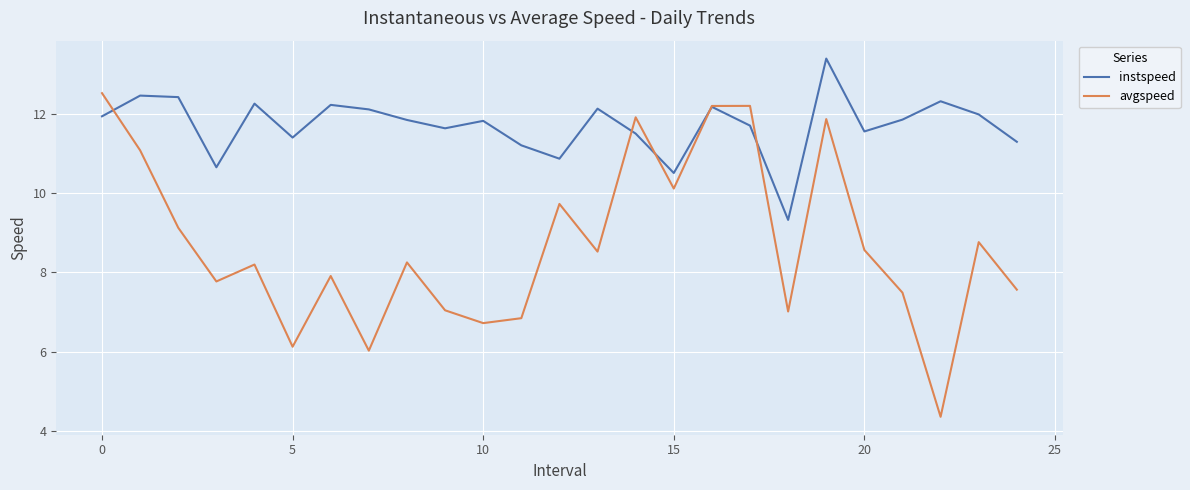

True or false: instspeed and avgspeed cross at least once.

True